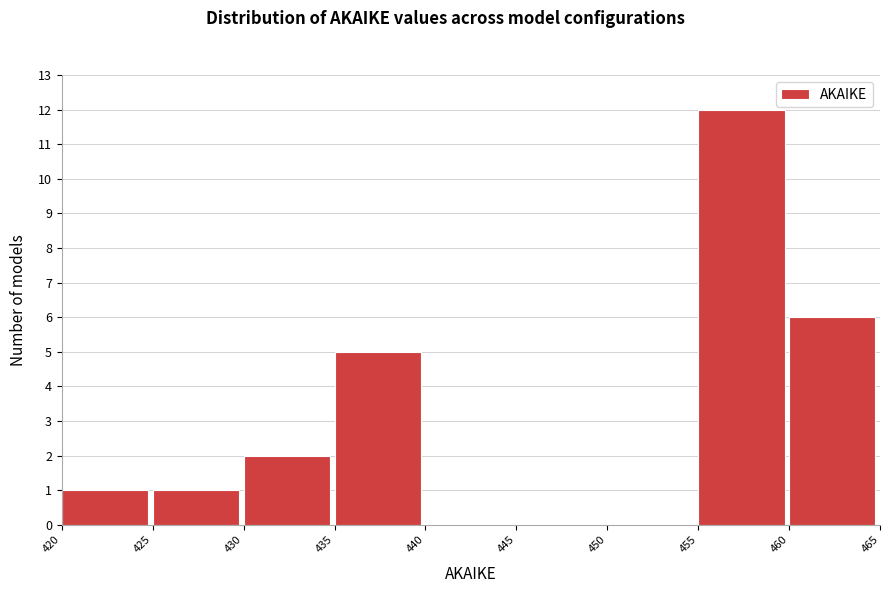

How tall is the bar that spans 435 to 440 on the x-axis? The values are not printed on the chart, so give them approximately, as read against the axis.

5